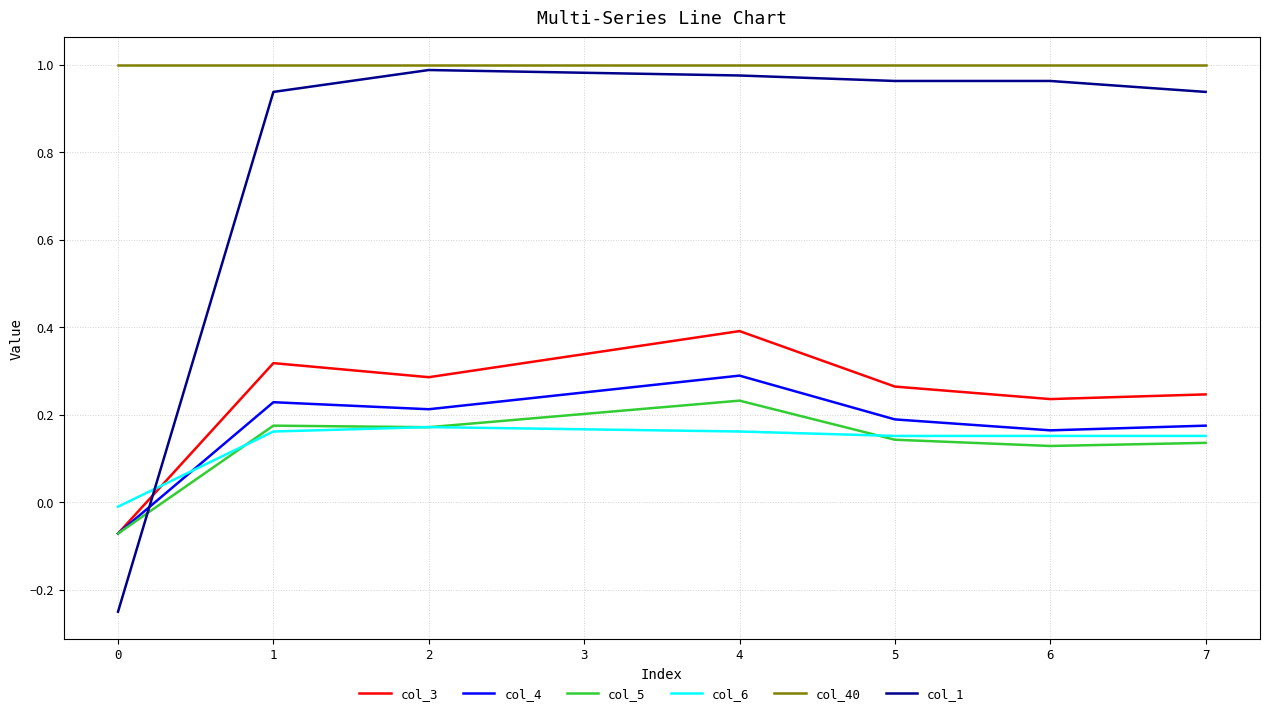

Which series has the largest range (max minus min)?

col_1